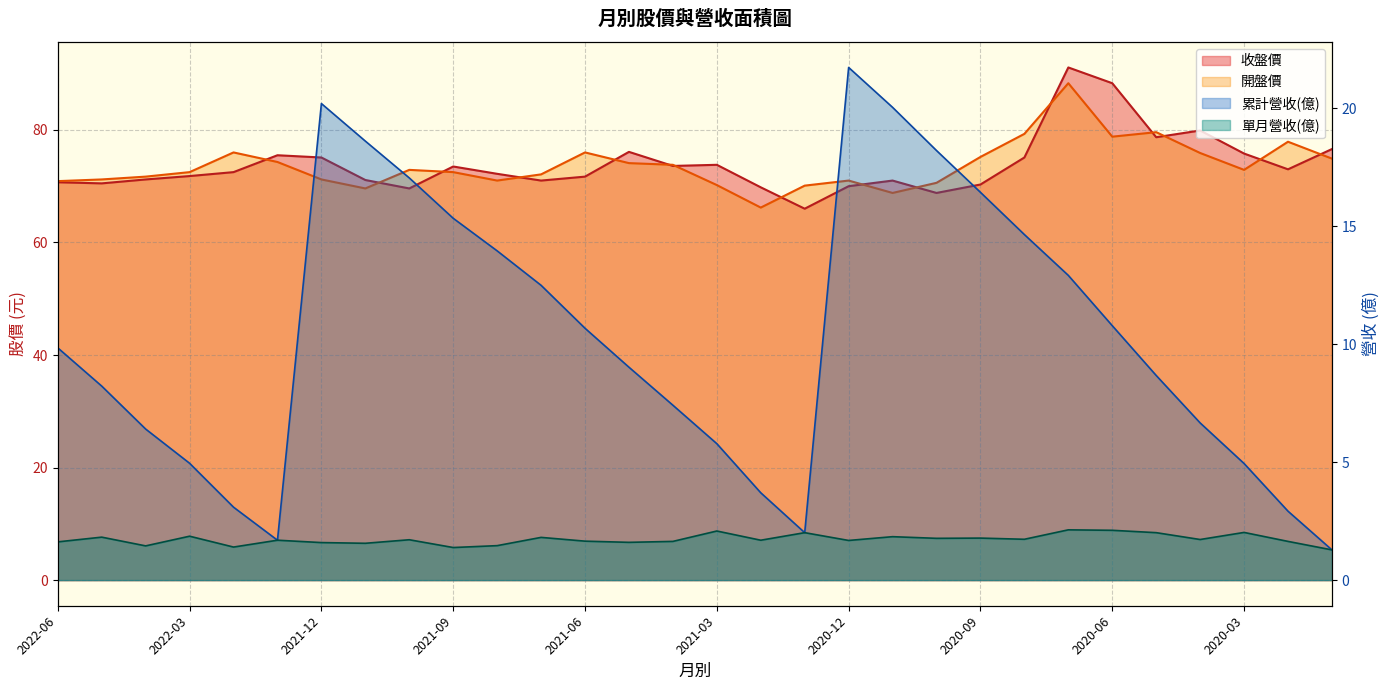

True or false: 單月營收(億) and 收盤價 intersect in this chart.

False